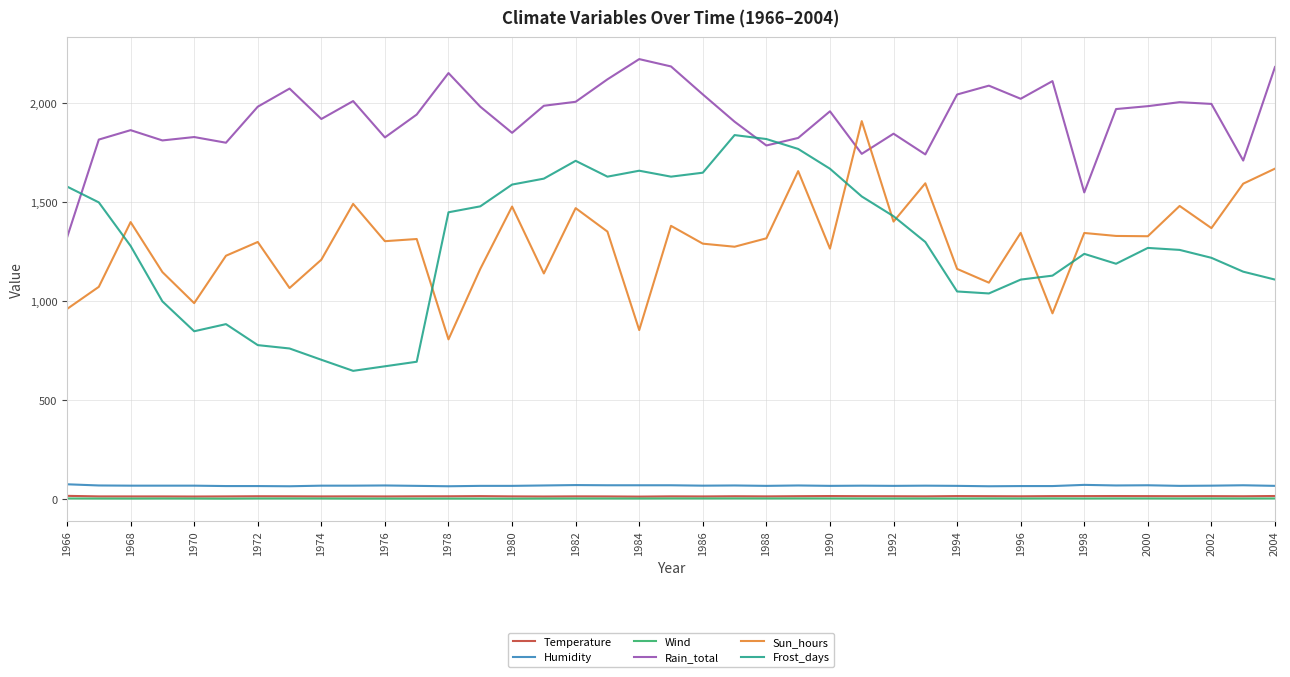

How many intersections are there between Frost_days and Rain_total?

3